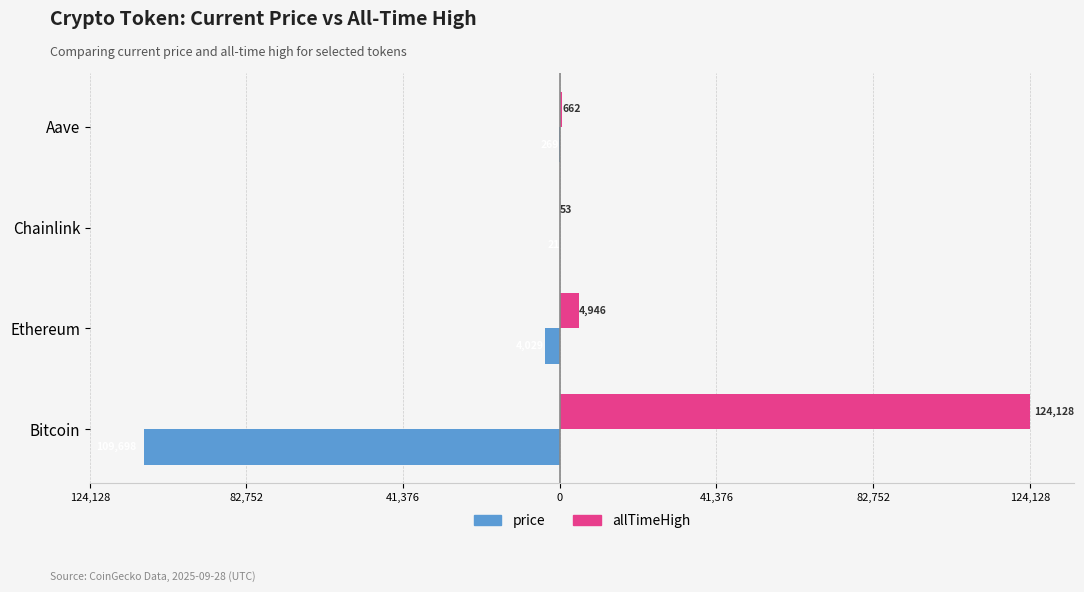

What are all the series names shown in the legend?

price, allTimeHigh